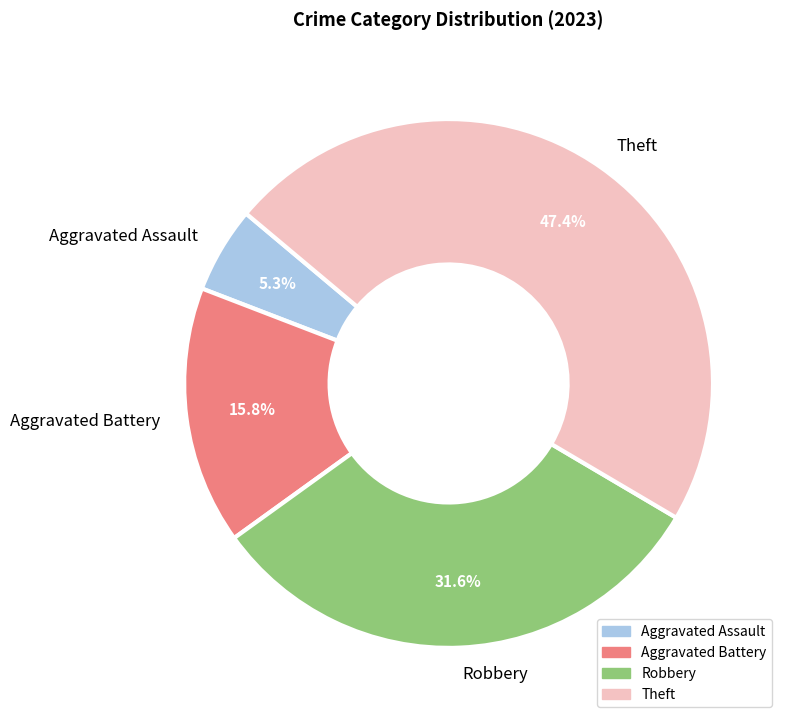

To the nearest percent, what is the combined percentage of Theft and Robbery?

79%